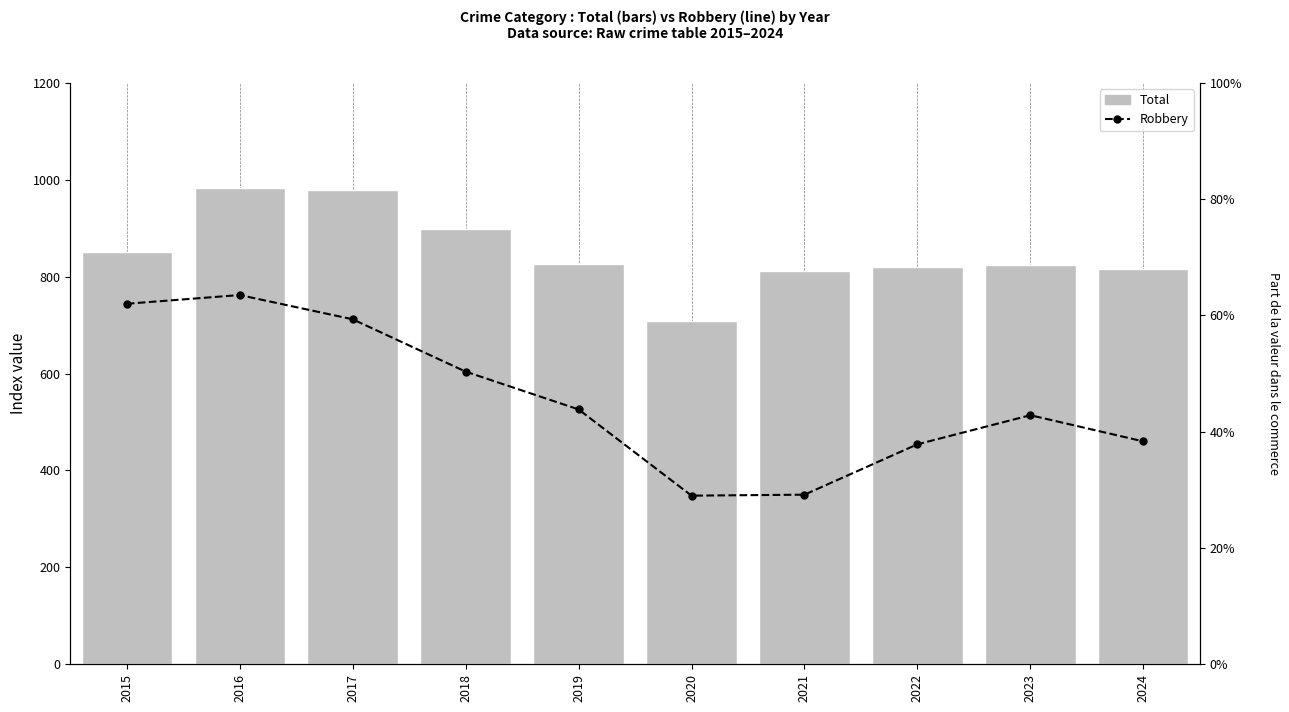

What is the spread (max minus min) of values at 2016?

602